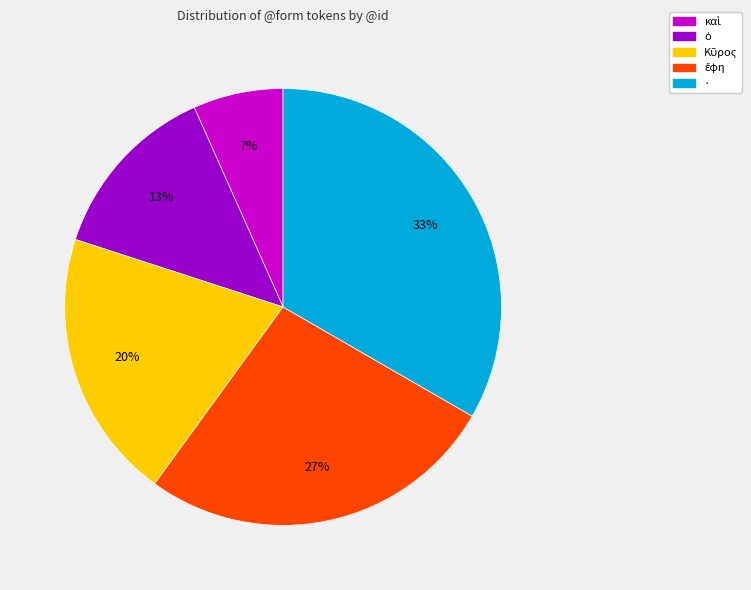

Is it true that · is 33% of the pie?

True